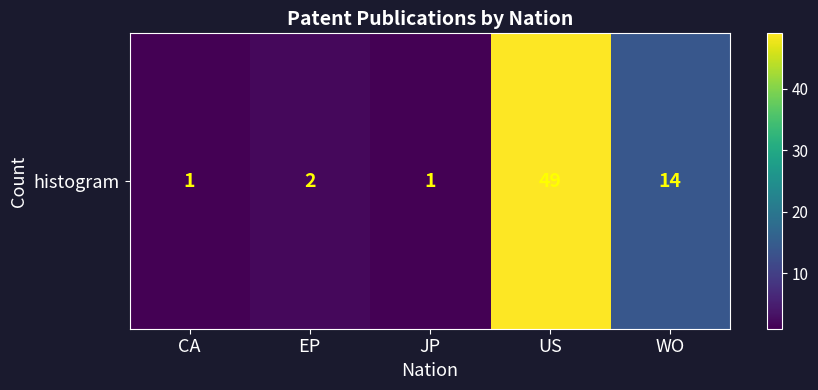

What is the change in value from JP to WO?

+13